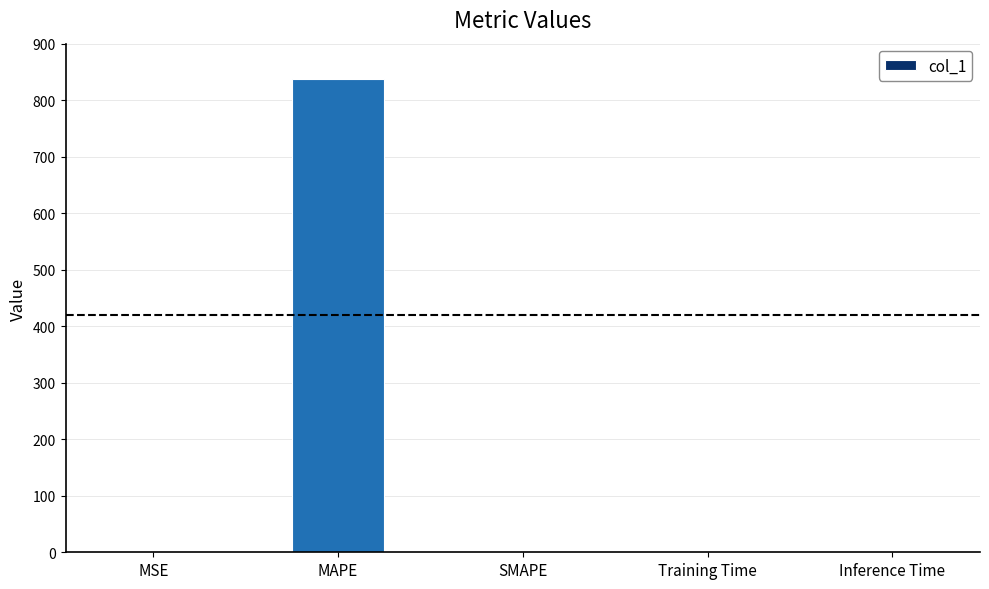

True or false: the data shows 1189.4 at MAPE.

False